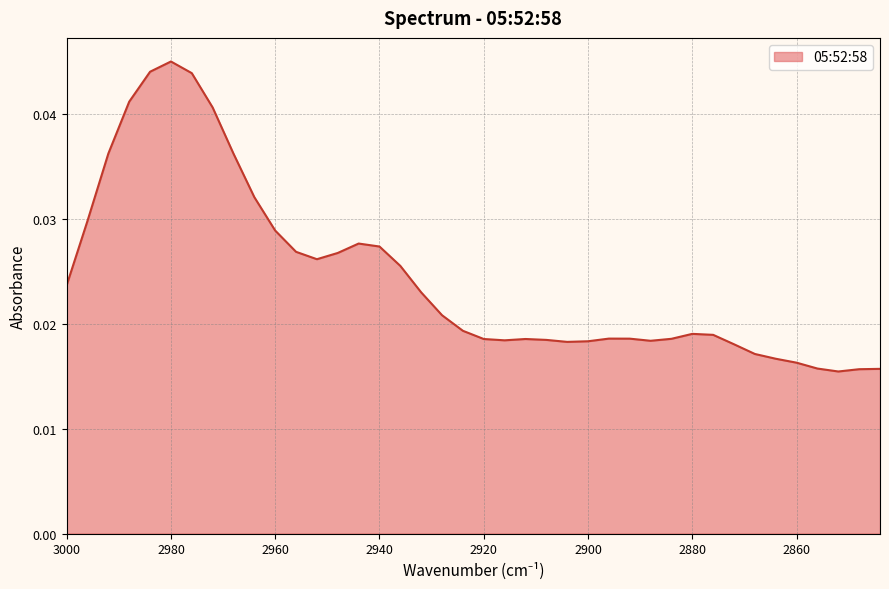

True or false: there are more than 2 points higher than both neighbors.

True